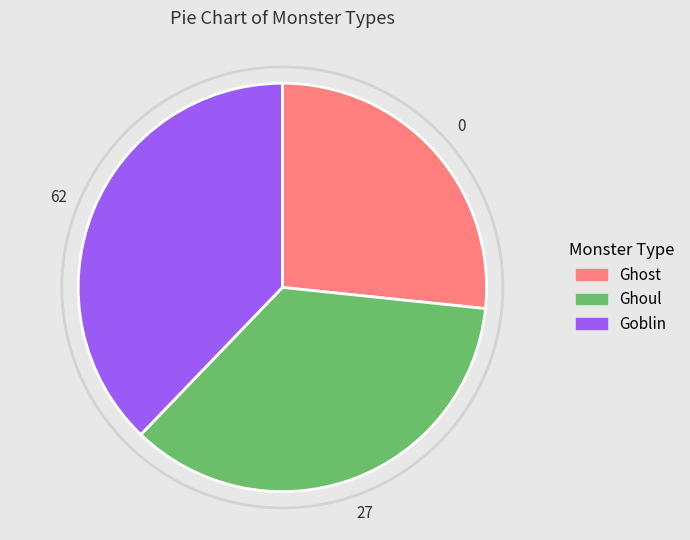

Is there a majority slice in this chart?

No